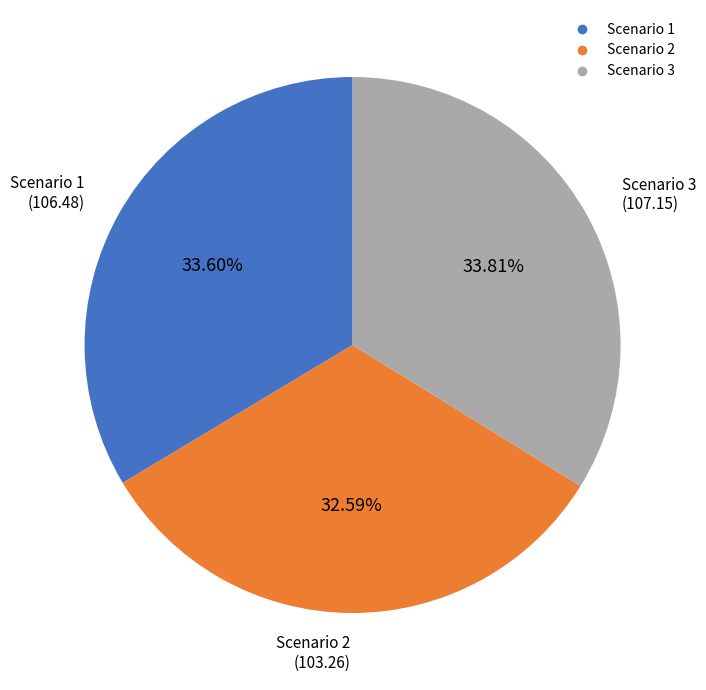

What is the ratio of the value at Scenario 1 to the value at Scenario 3?

1.0